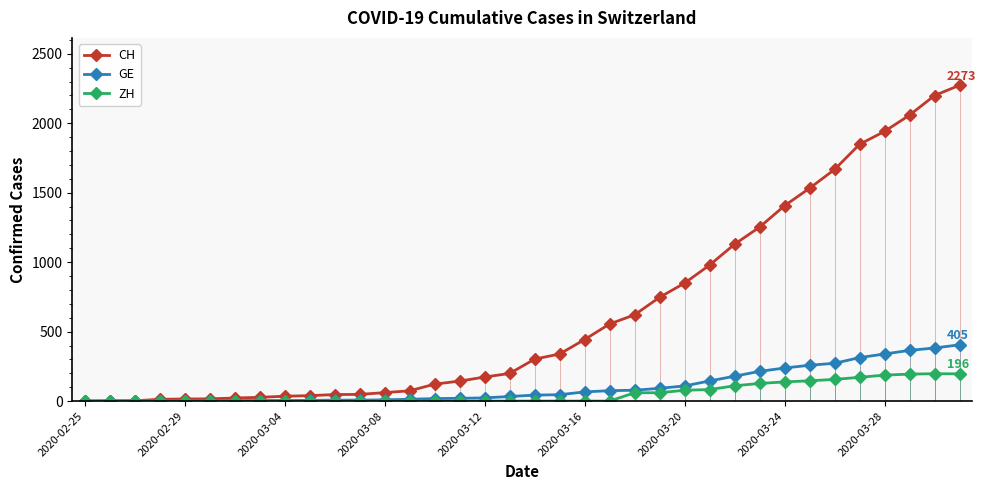

What is the sum of all ZH values?

1903